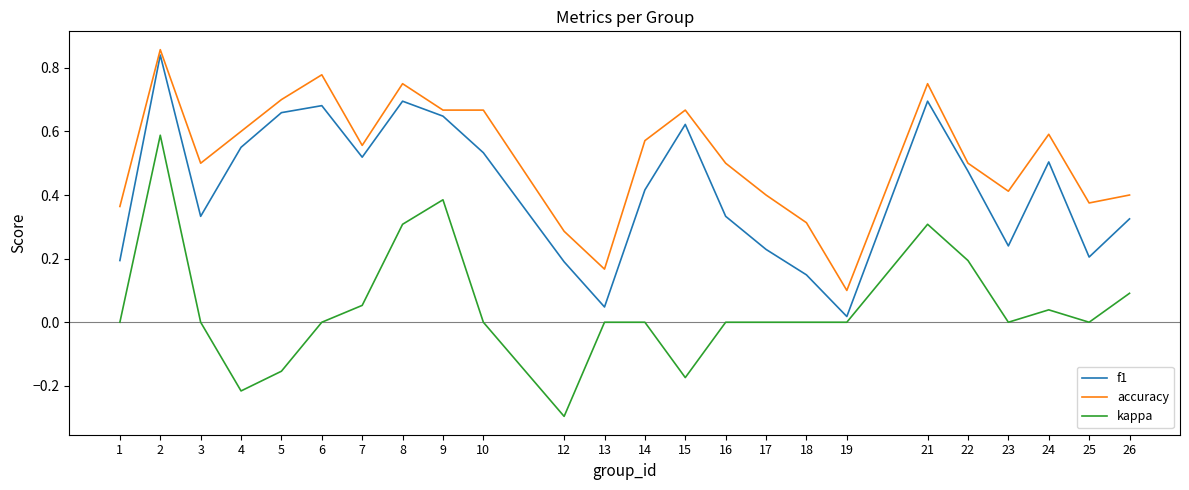

Which series has the largest total across all categories?

accuracy